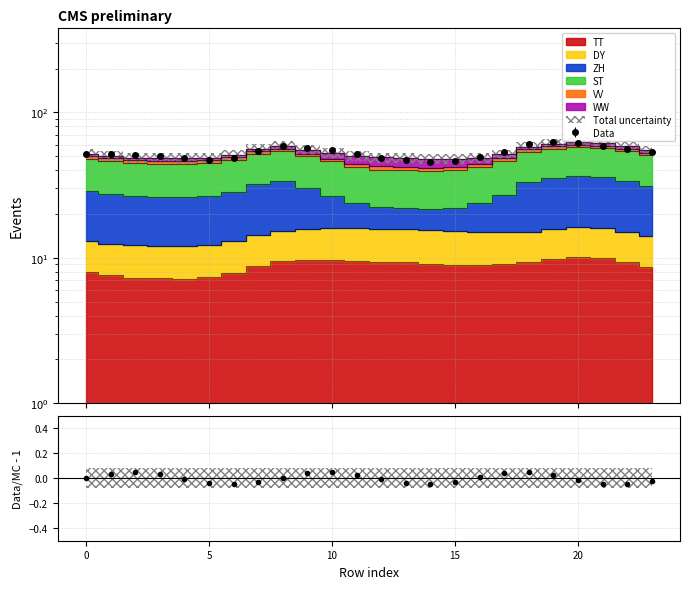

The value of VV at 23 is 4.5. True or false?

False